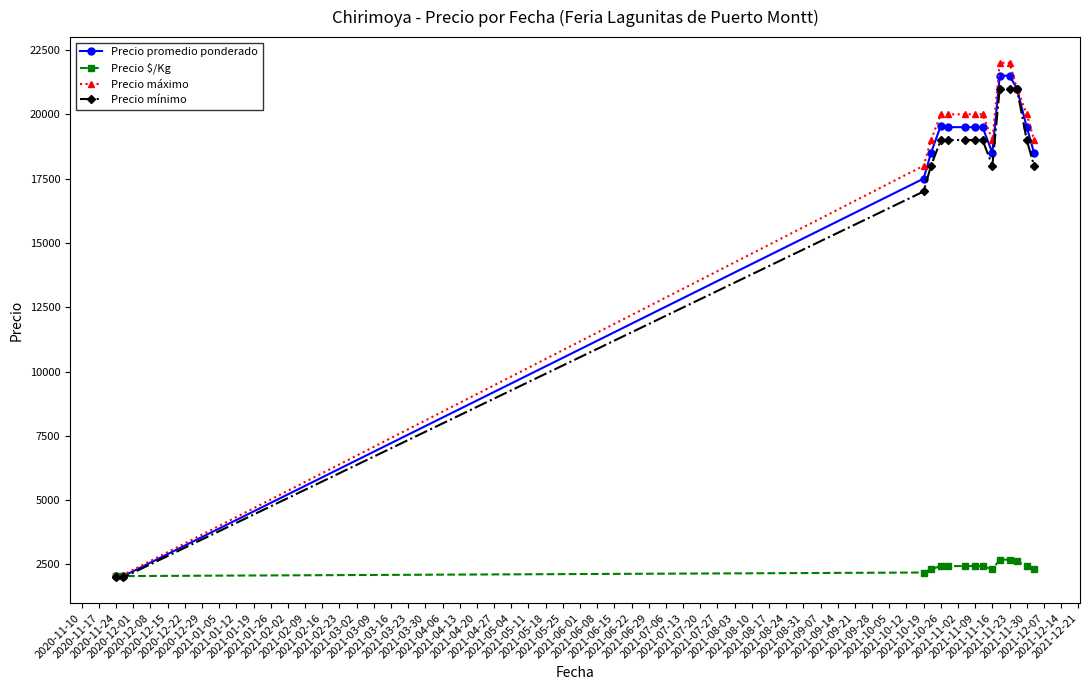

Which series has the widest spread of values?

Precio máximo